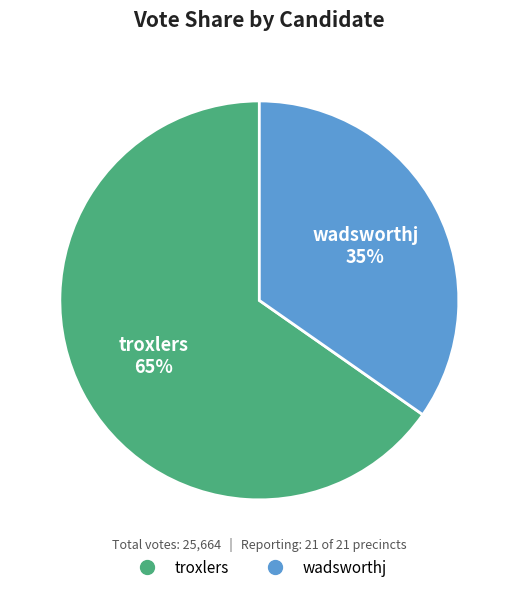

To the nearest percent, what portion does wadsworthj represent?

35%